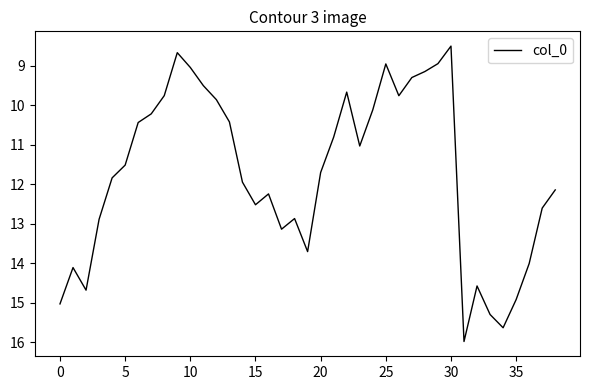

What is the difference between the maximum and minimum values?

7.5